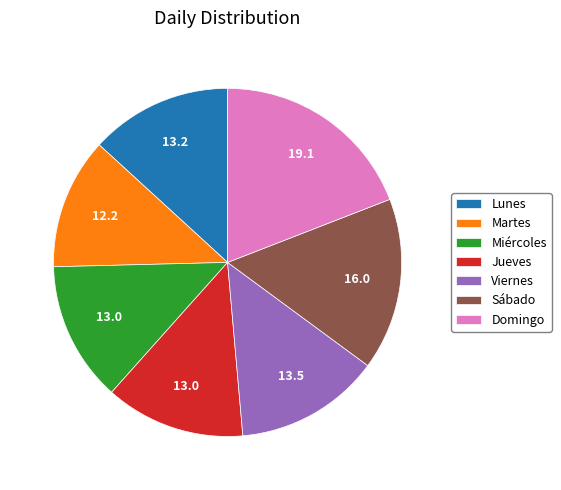

Count the number of slices in the pie.

7